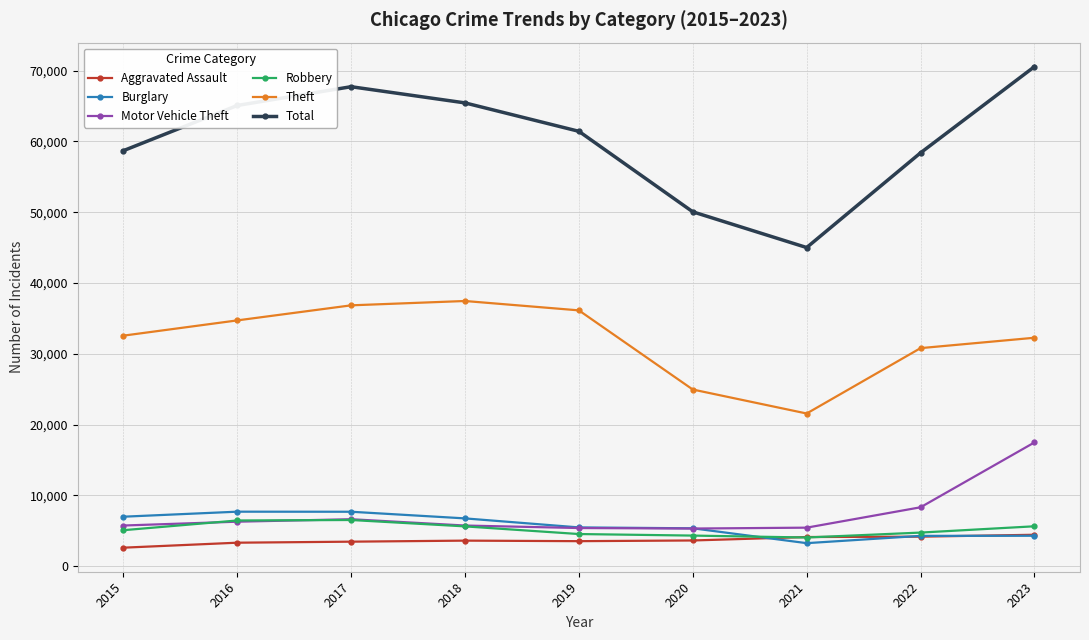

The Total series shows 13958 at 2018. True or false?

False